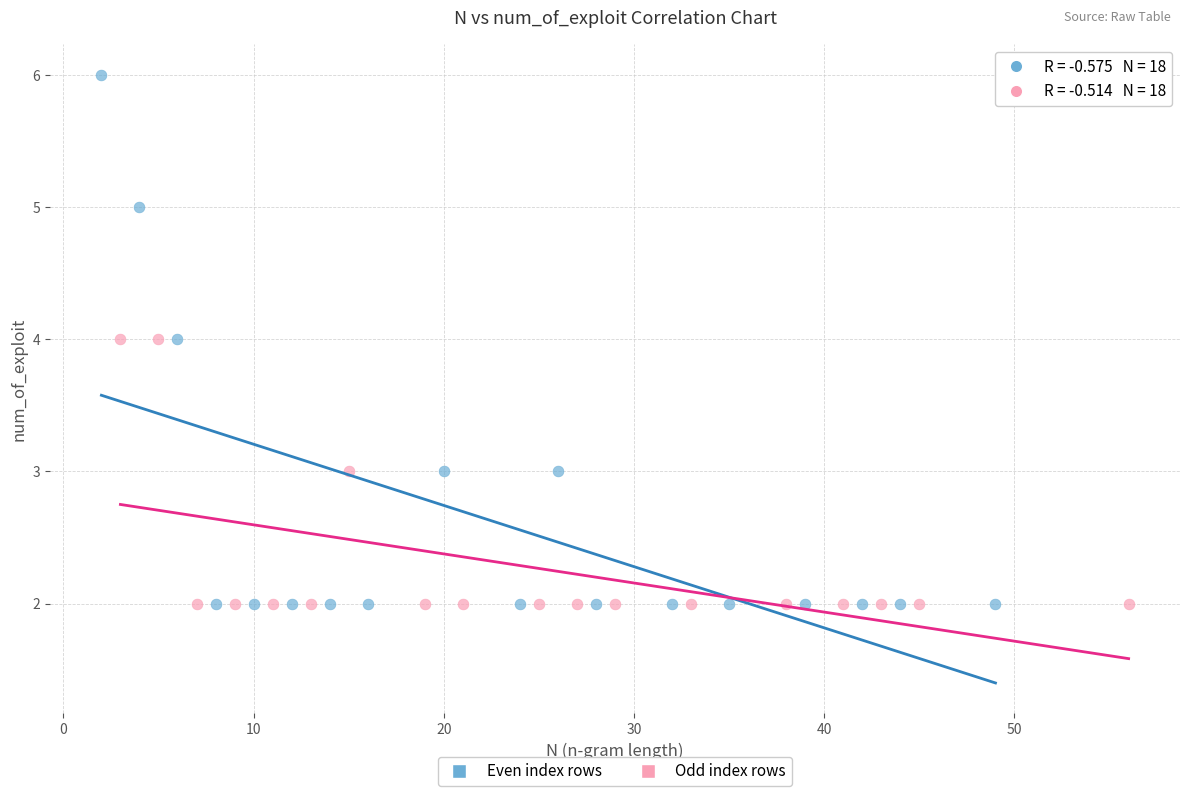

Which series contains the highest Y value?

Even index rows